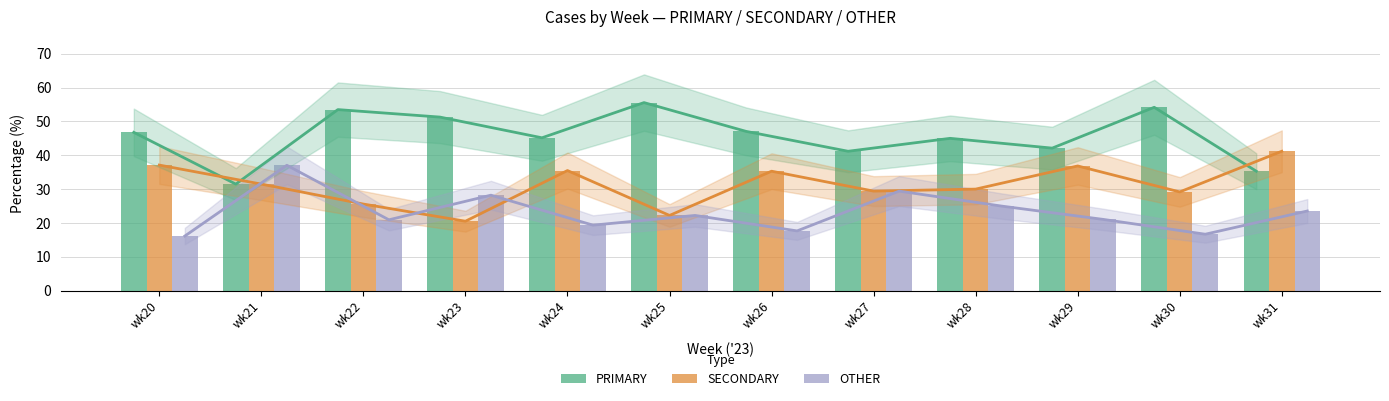

What is the average value of the OTHER series?

23.1